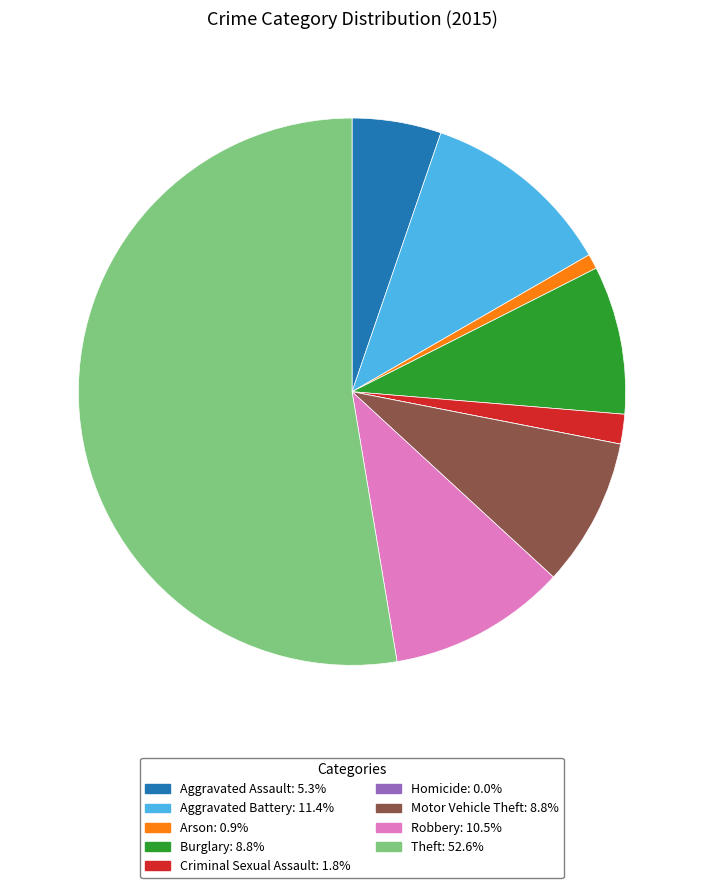

Do Motor Vehicle Theft and Aggravated Battery together represent more than half of the pie?

No